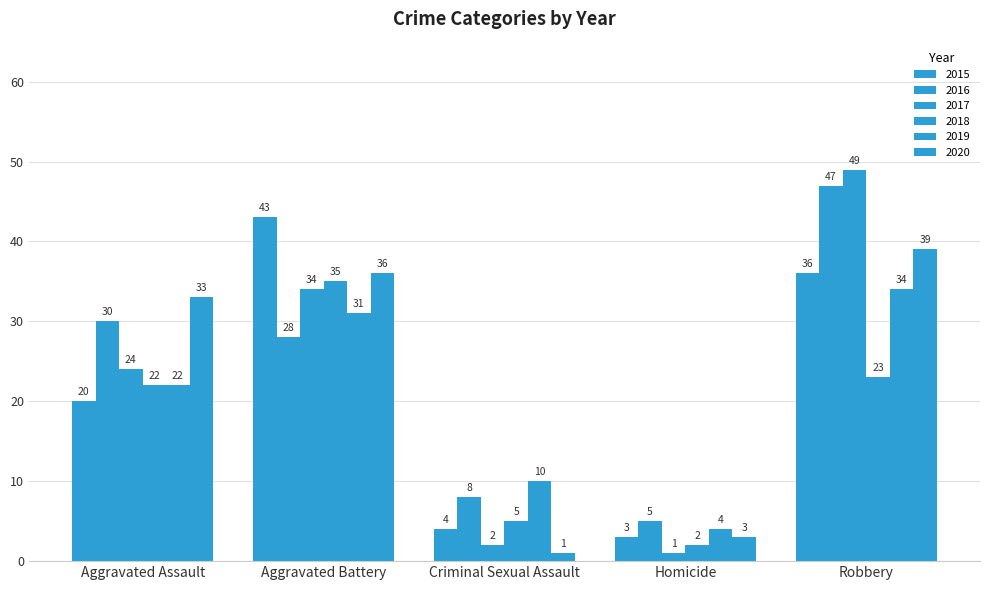

Reading left to right, what are all the values shown in this chart?

2015: 20	43	4	3	36
2016: 30	28	8	5	47
2017: 24	34	2	1	49
2018: 22	35	5	2	23
2019: 22	31	10	4	34
2020: 33	36	1	3	39